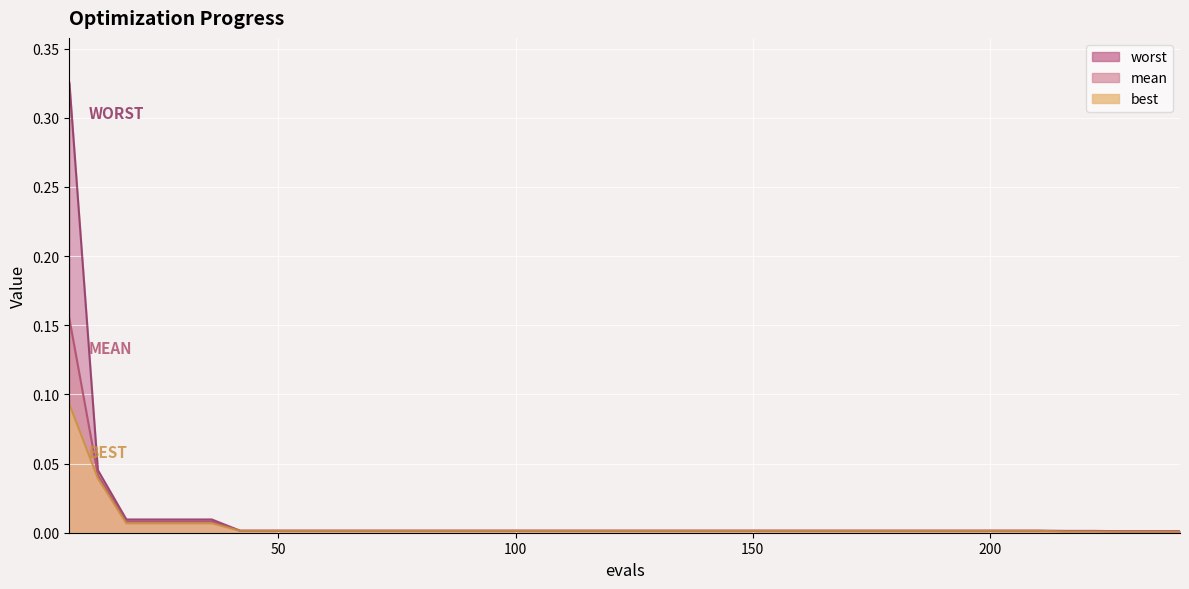

List the series in order of their peak value, lowest first.

best, mean, worst